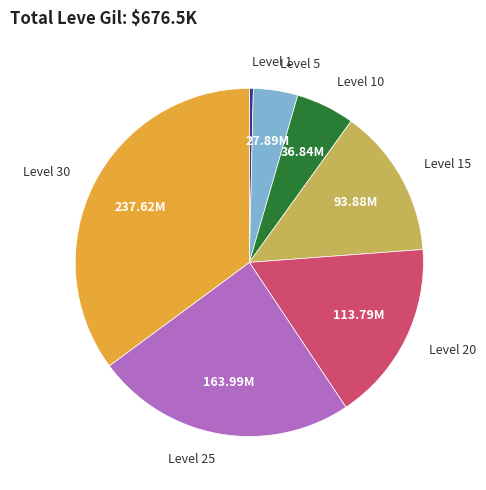

Combined, do Level 15 and Level 25 account for over 50%?

No